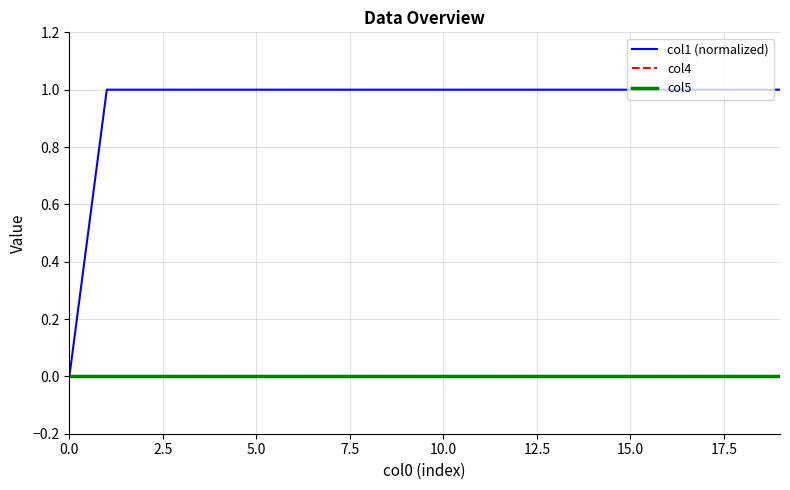

List the series in order of their peak value, lowest first.

col4, col5, col1 (normalized)